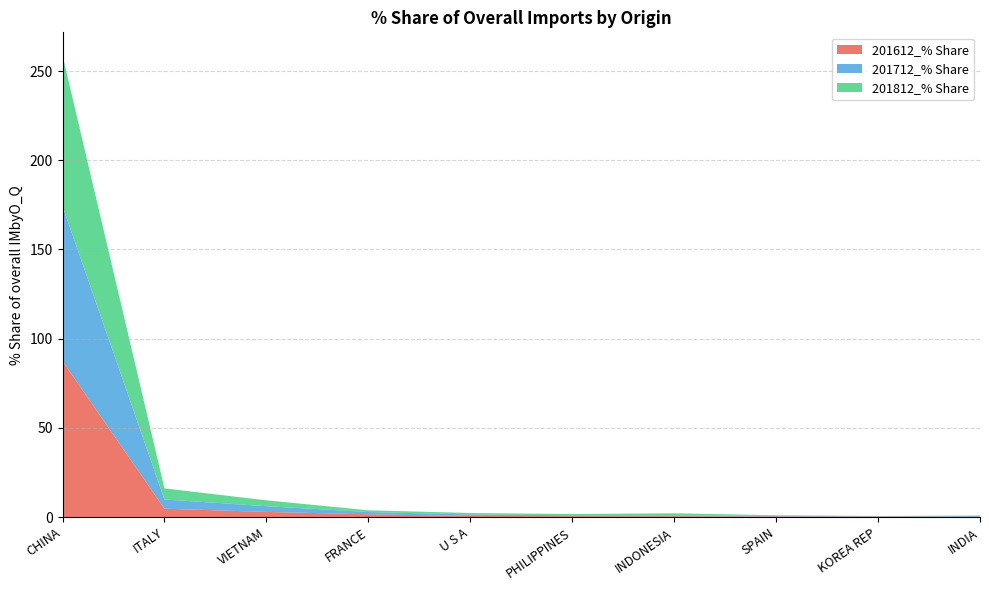

Reading left to right, what are all the values shown in this chart?

201612_% Share: 87.4	4.7	2.9	1.6	0.6	0.6	0.5	0.4	0.4	0.2
201712_% Share: 86.8	5.2	3.2	1.3	0.9	0.5	0.5	0.3	0.2	0.4
201812_% Share: 84.5	6.2	3.3	1.0	0.8	0.7	1.1	0.3	0.1	0.3